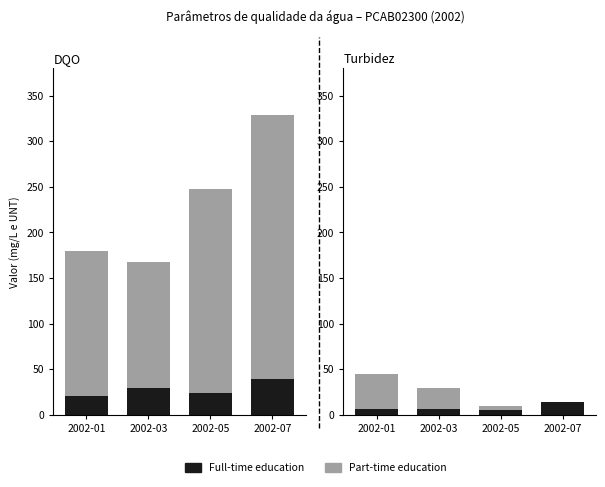

The Full-time education series shows 6 at 2002-01. True or false?

True